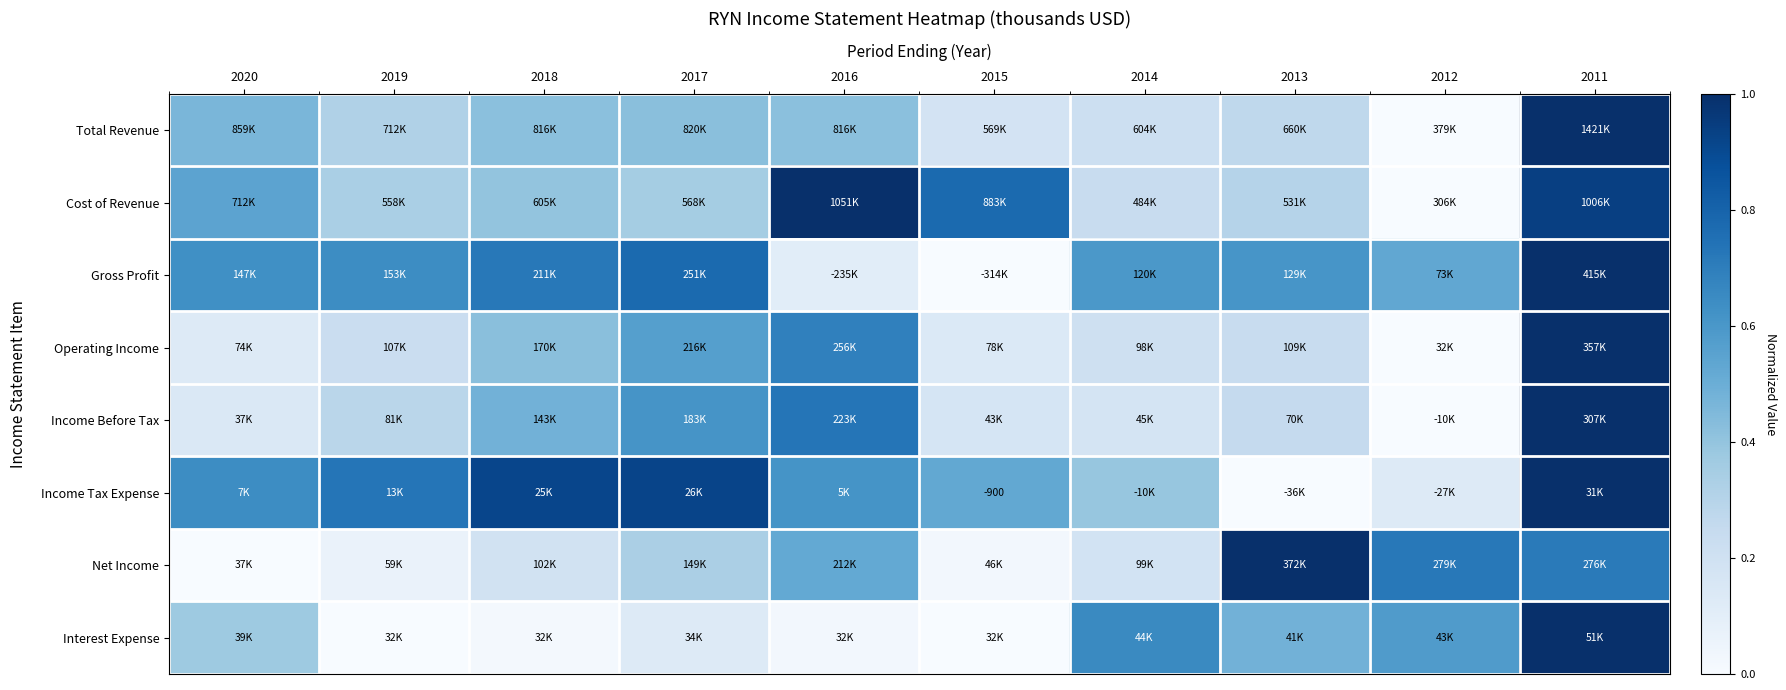

At which label is Income Before Tax closest to 0?

2012